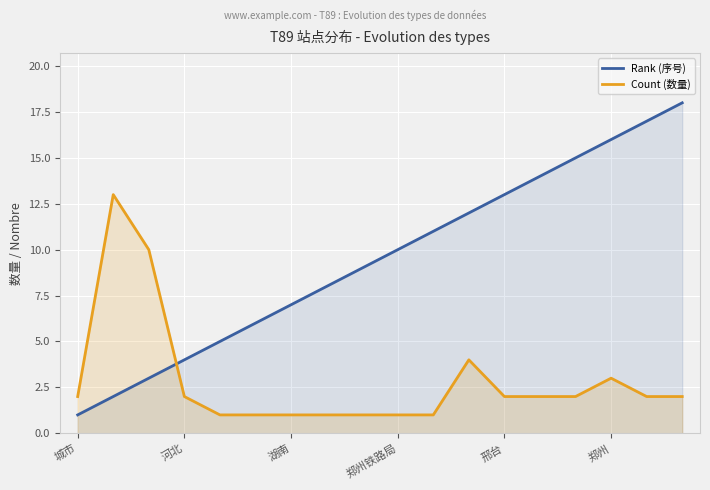

Which series ends up on top after the final intersection of Rank (序号) and Count (数量)?

Rank (序号)